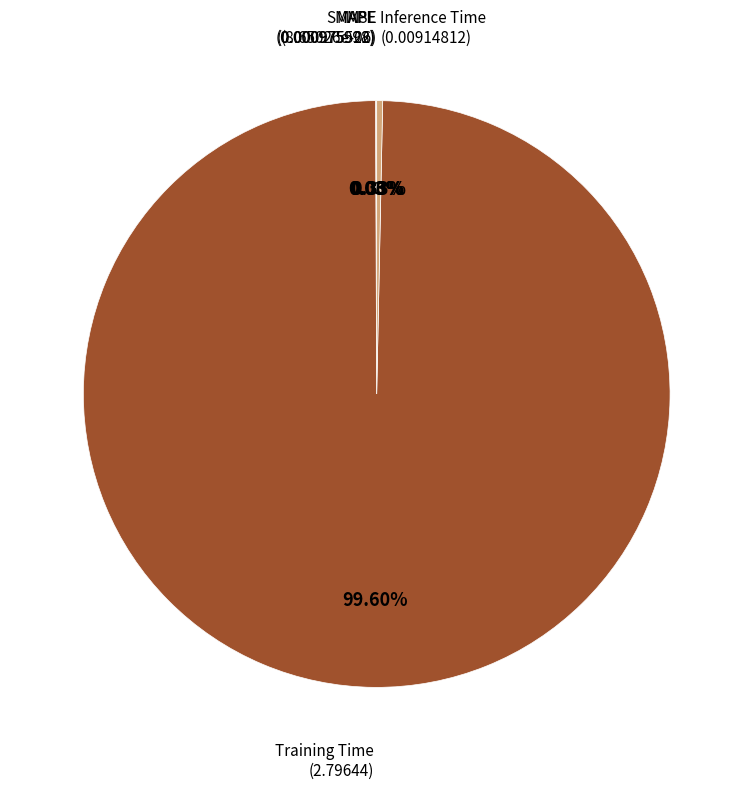

Does any single category account for the majority?

Yes